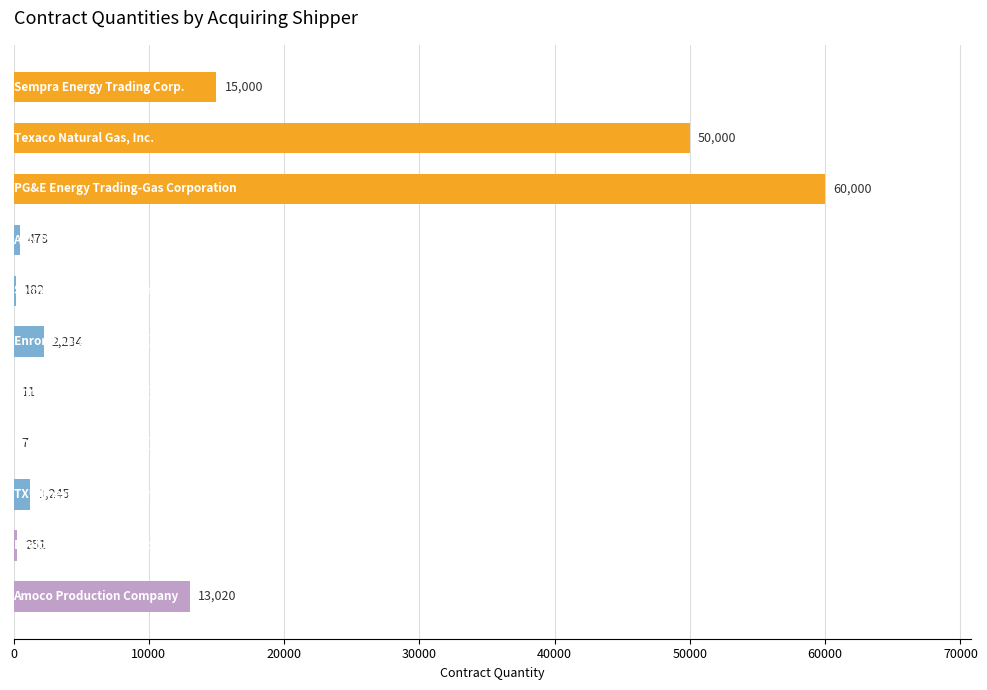

What is the maximum value shown in the chart?

60000